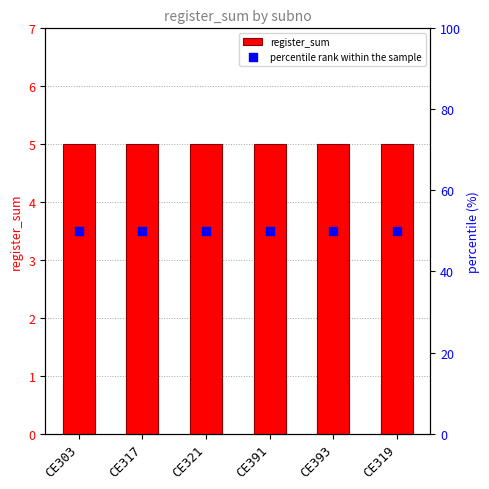

At how many categories does at least one series exceed 37?

6